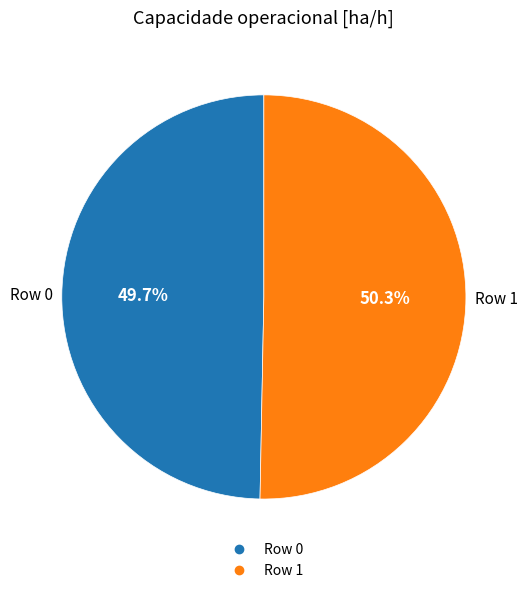

Combined, do Row 1 and Row 0 account for over 50%?

Yes